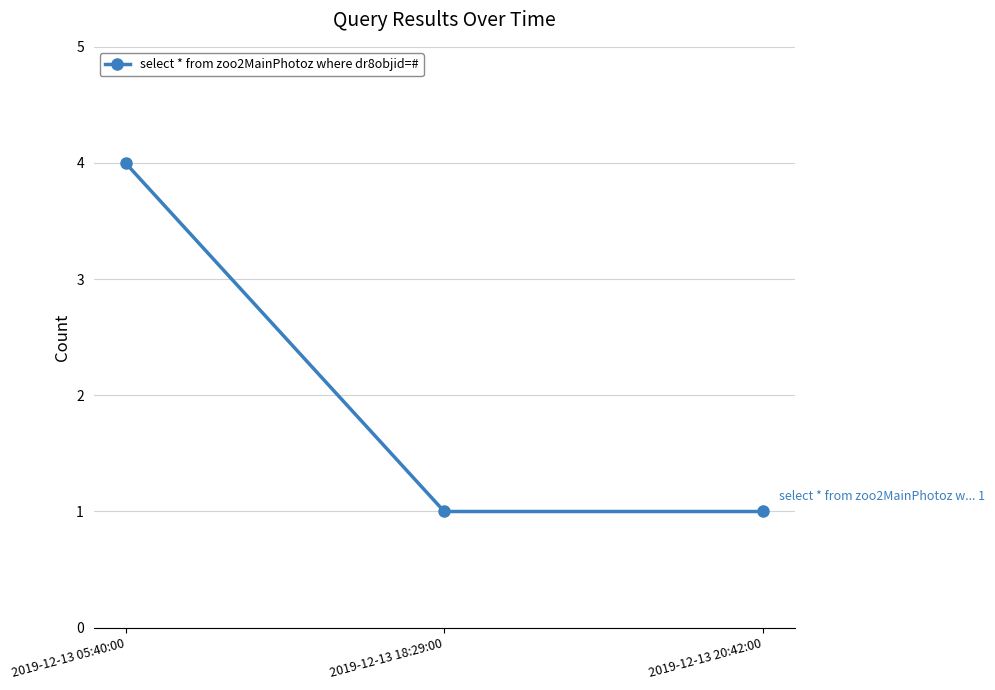

True or false: the data shows 2 at 2019-12-13 05:40:00.

False